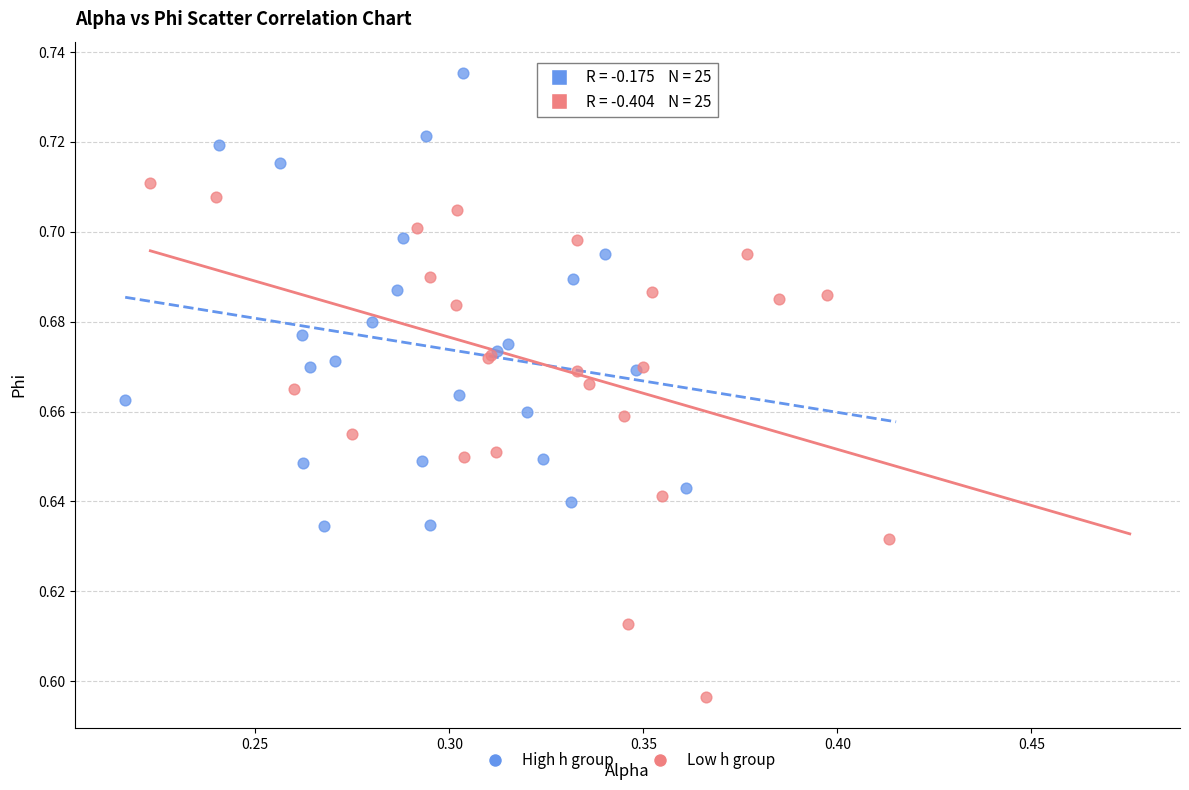

Which series has the largest Y range (max minus min)?

Low h group